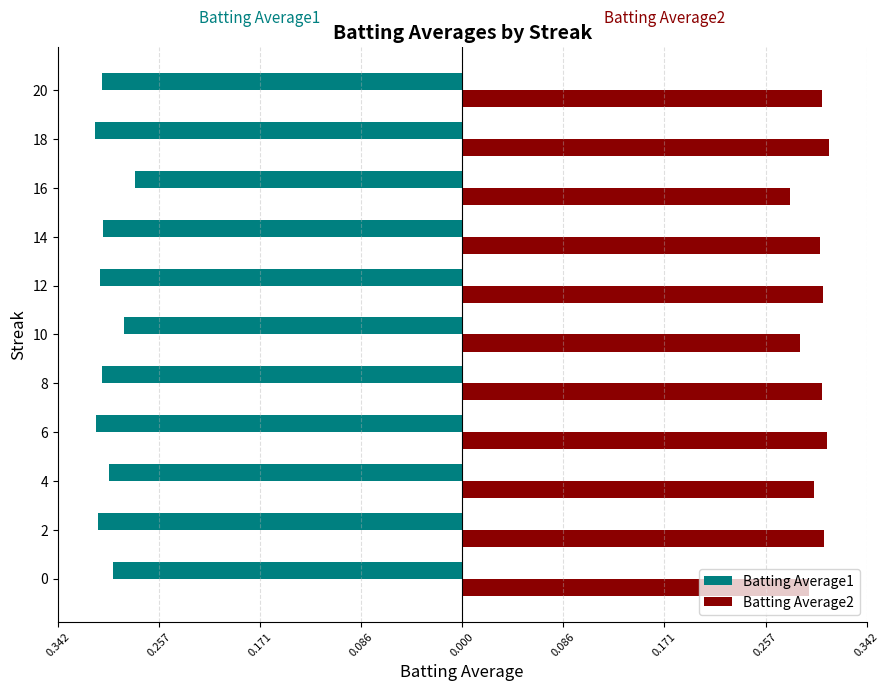

What is the maximum value shown in the chart?

0.3